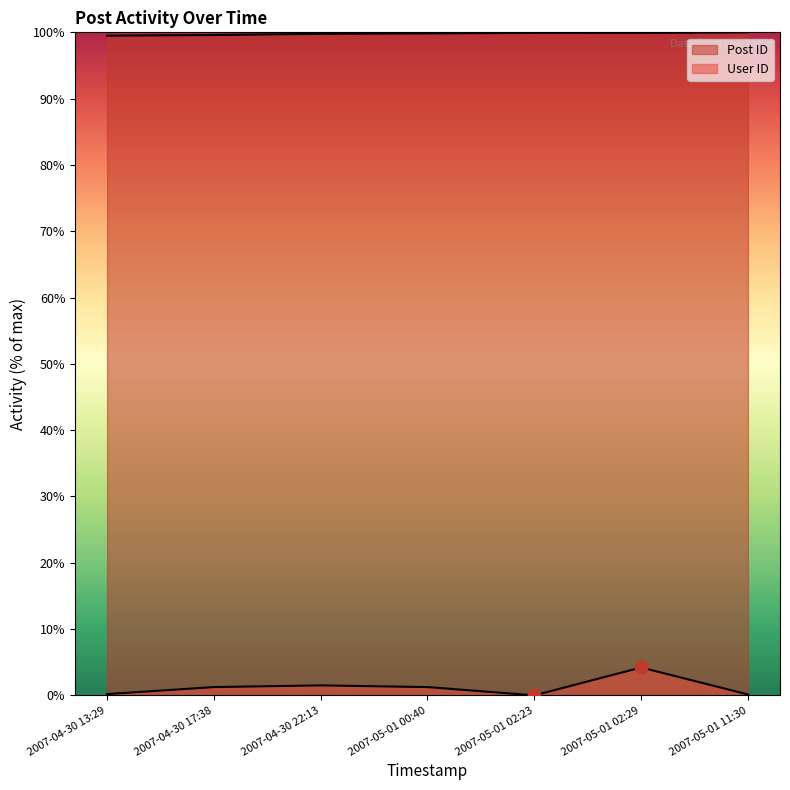

Which series contains the highest Y value?

Post ID